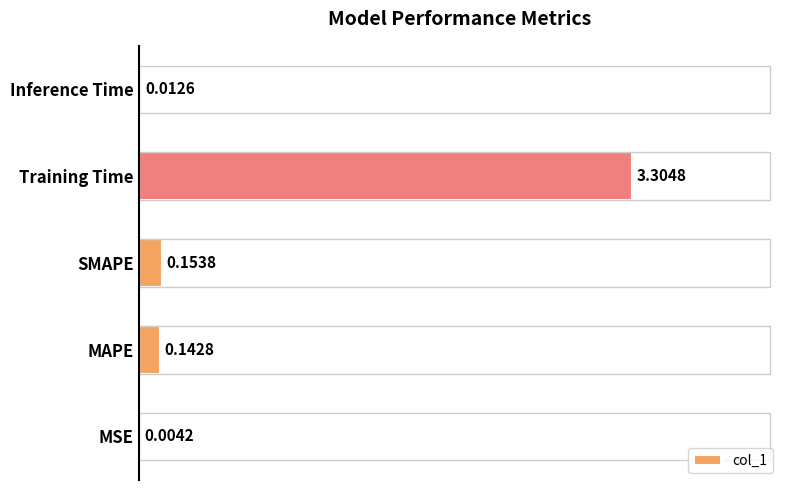

What is the sum of all values?

3.6